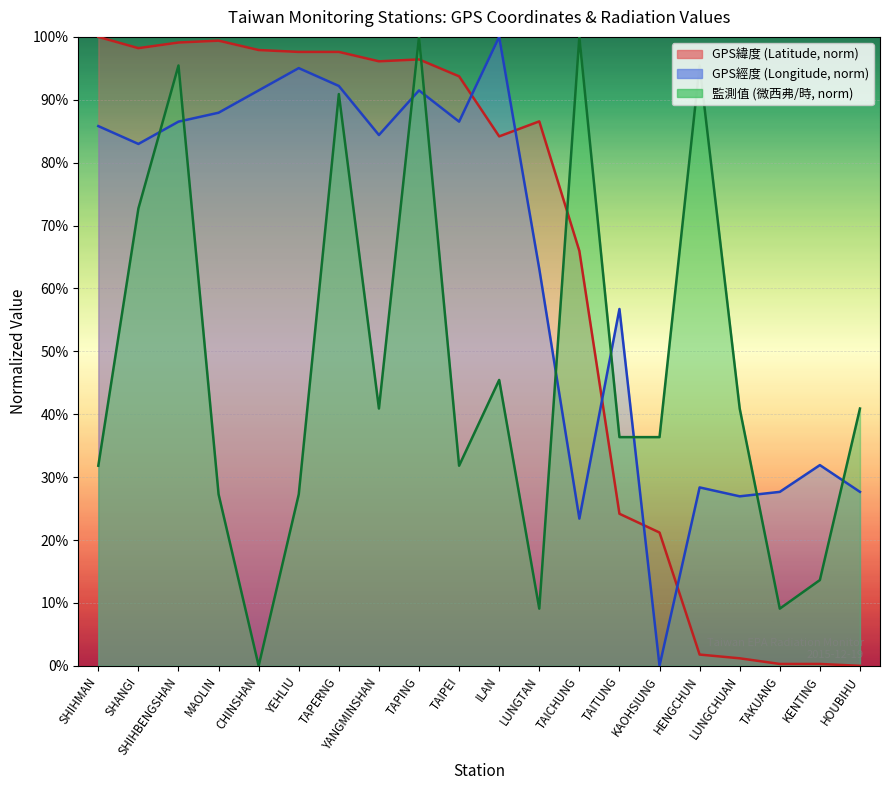

Reading left to right, list all the values displayed in this chart.

GPS緯度: 100.0	98.2	99.1	99.4	97.9	97.6	97.6	96.1	96.4	93.7	84.2	86.6	66.0	24.2	21.2	1.8	1.2	0.3	0.3	0.0
GPS經度: 85.8	83.0	86.5	87.9	91.5	95.0	92.2	84.4	91.5	86.5	100.0	63.1	23.4	56.7	0.0	28.4	27.0	27.7	31.9	27.7
監測值(微西弗/時): 31.8	72.7	95.5	27.3	0.0	27.3	90.9	40.9	100.0	31.8	45.5	9.1	100.0	36.4	36.4	95.5	40.9	9.1	13.6	40.9